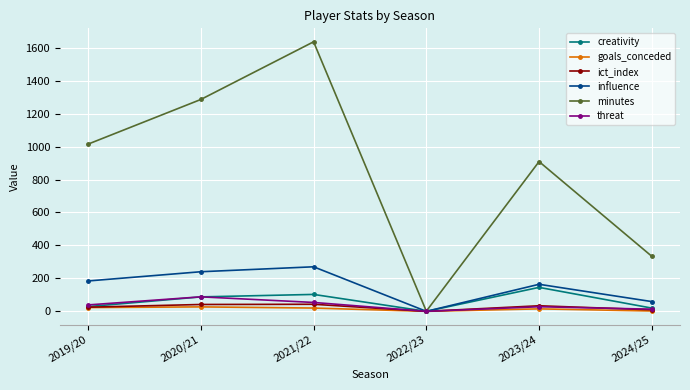

Which series has the largest total across all categories?

minutes